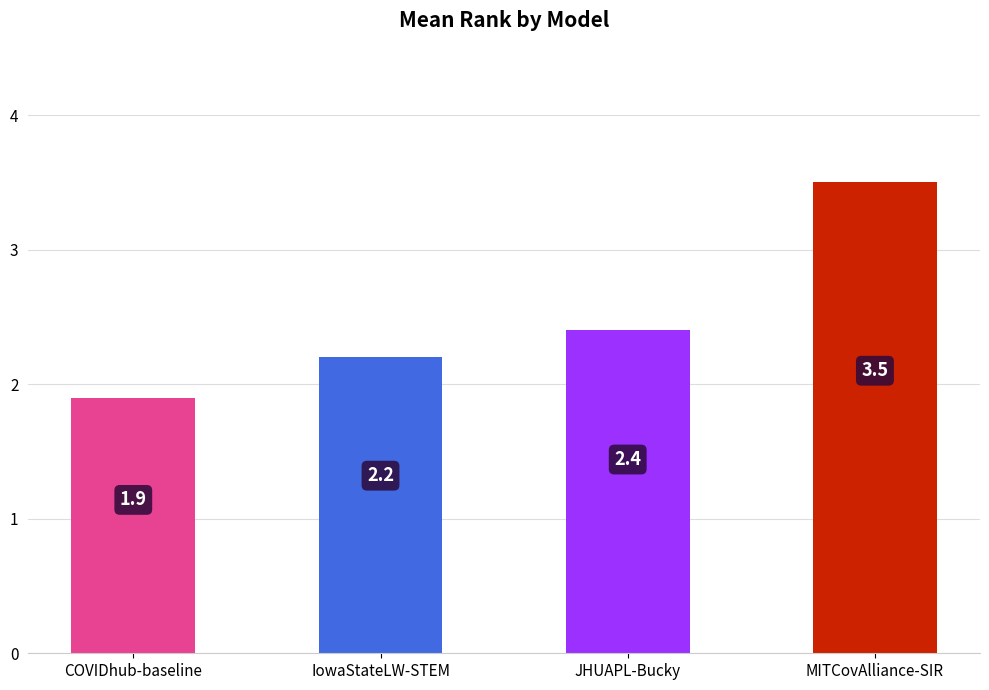

What is the ratio of the value at JHUAPL-Bucky to the value at MITCovAlliance-SIR?

0.7